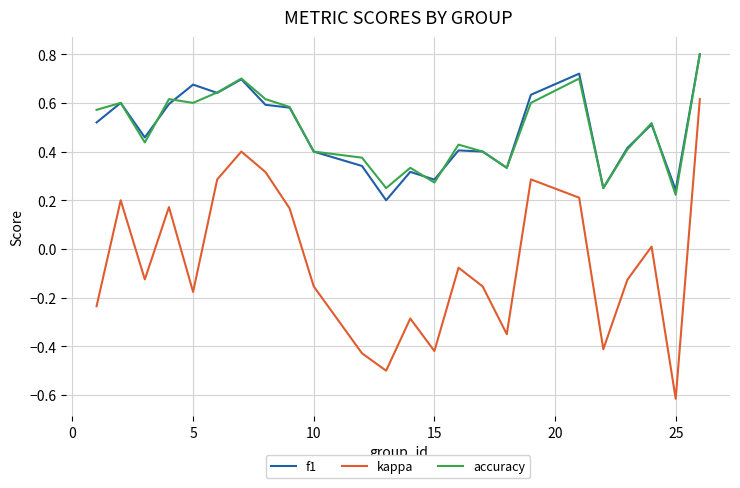

What is the sum of all accuracy values?

11.7